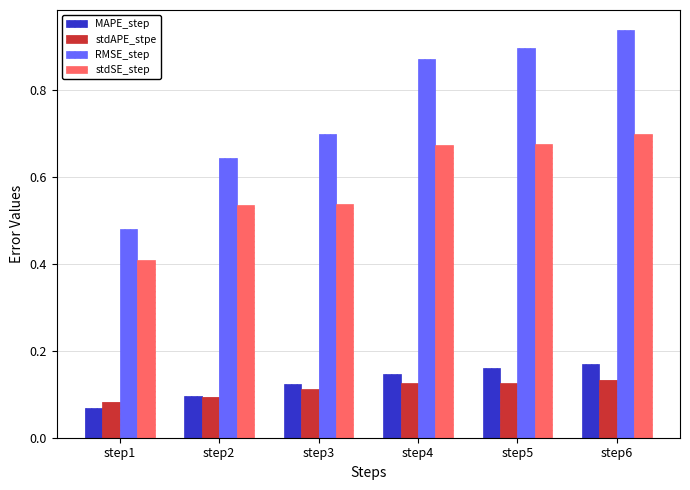

How many bars are there in each group?

4